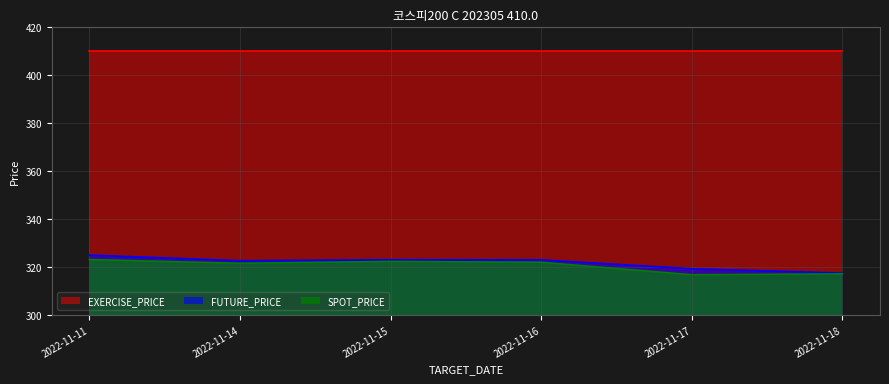

Rank the series by their maximum value, from lowest to highest.

SPOT_PRICE, FUTURE_PRICE, EXERCISE_PRICE